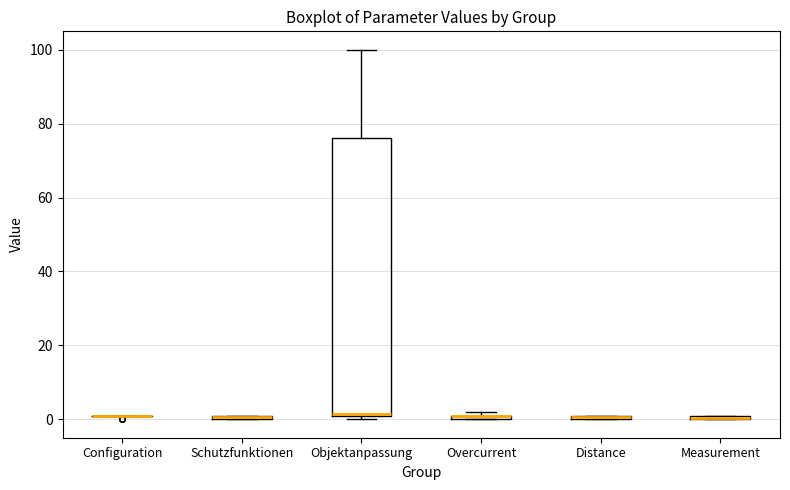

Where is the lower edge of the box for Objektanpassung on the y-axis? The values are not printed on the chart, so give them approximately, as read against the axis.

2